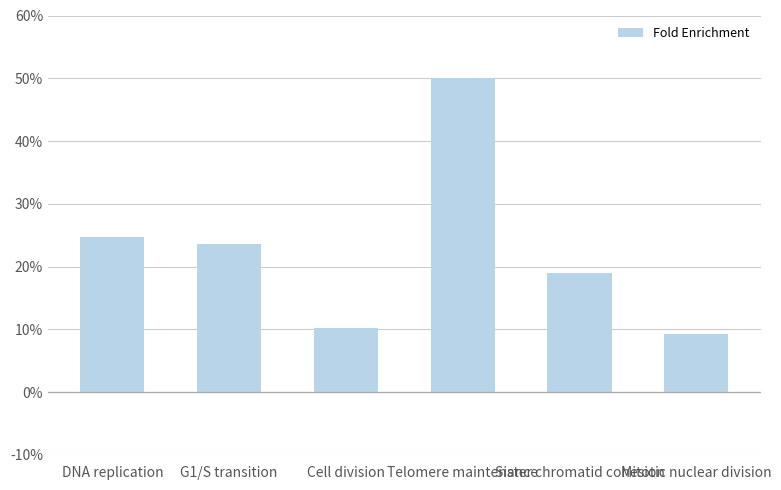

The value at DNA replication is 39.3. True or false?

False